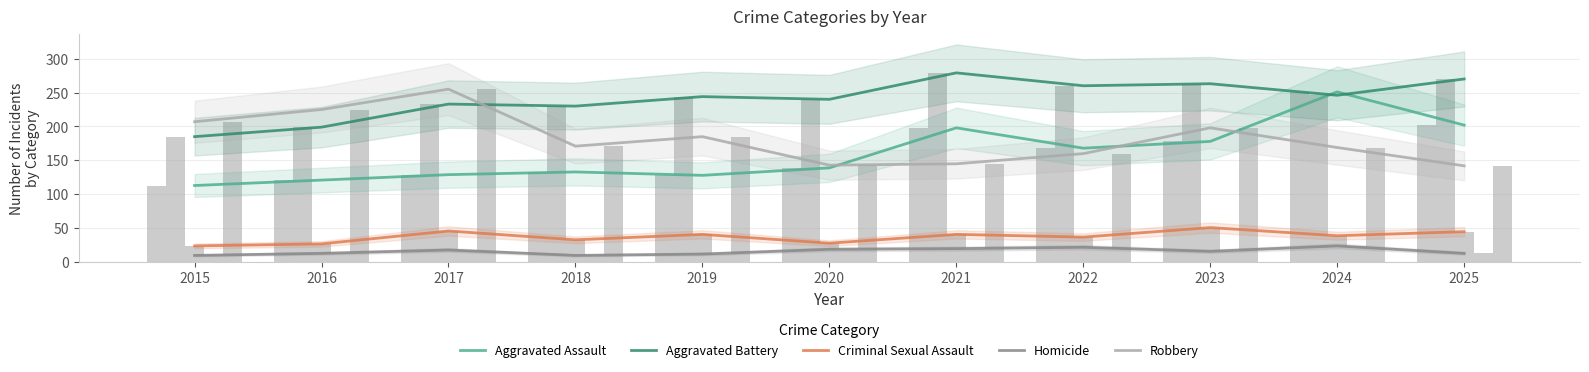

Is the value of Homicide at 2020 greater than the value of Robbery at 2021?

No